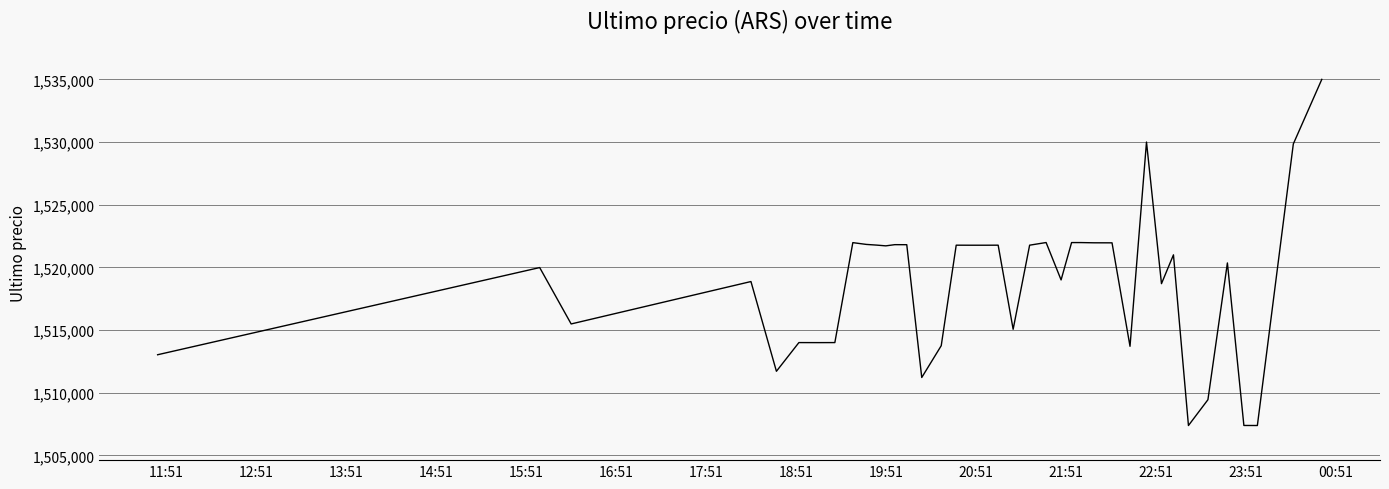

What is the difference between the maximum and minimum values?

27616.0